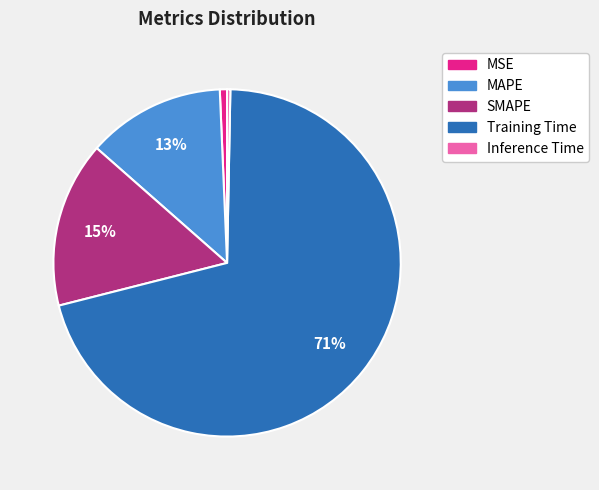

To the nearest percent, what portion does SMAPE represent?

15%